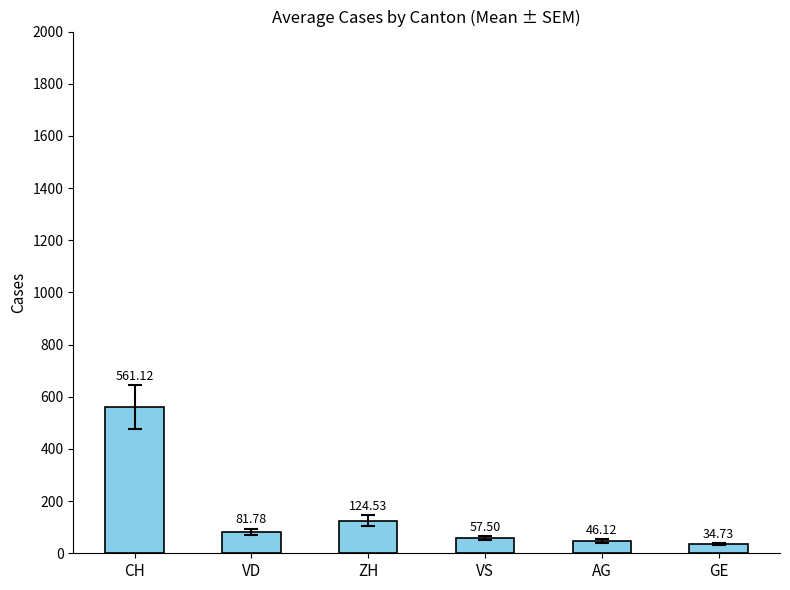

At which label is the value closest to 297?

ZH